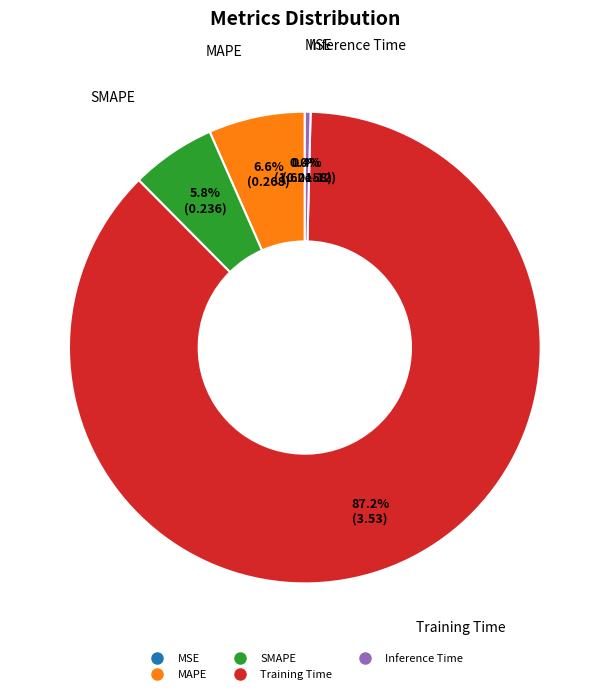

Rank the categories by value from lowest to highest.

MSE, Inference Time, SMAPE, MAPE, Training Time